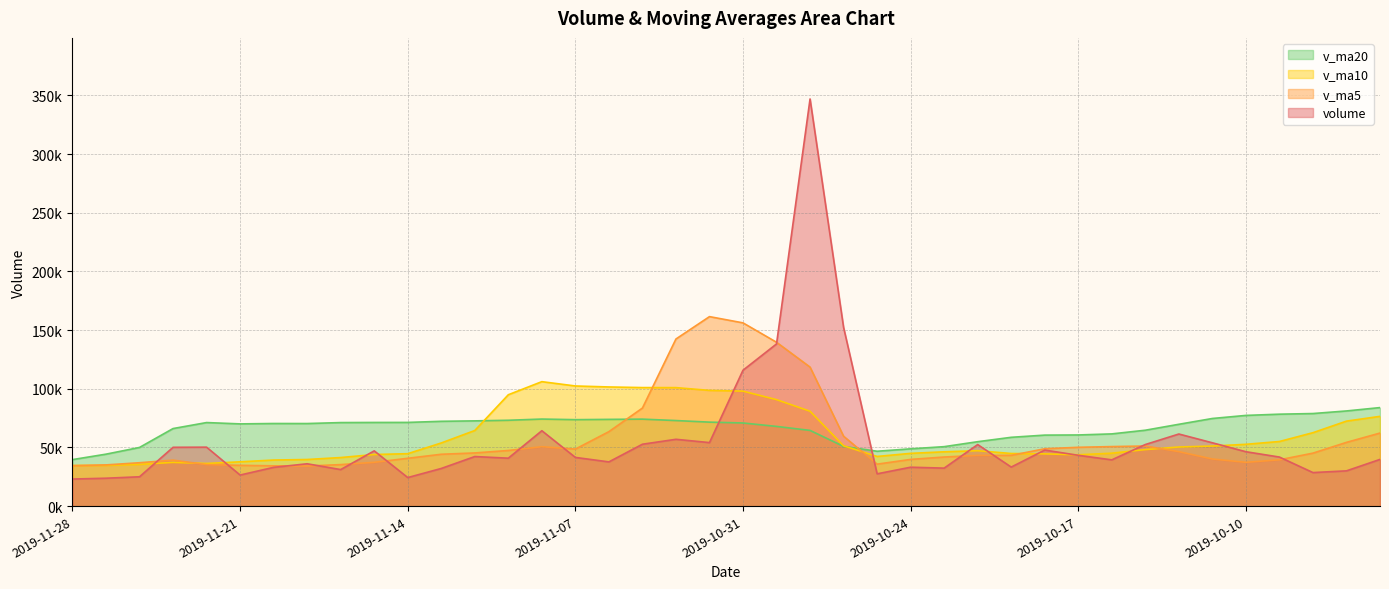

Between 2019-09-27 and 2019-11-08, which is larger?

2019-11-08